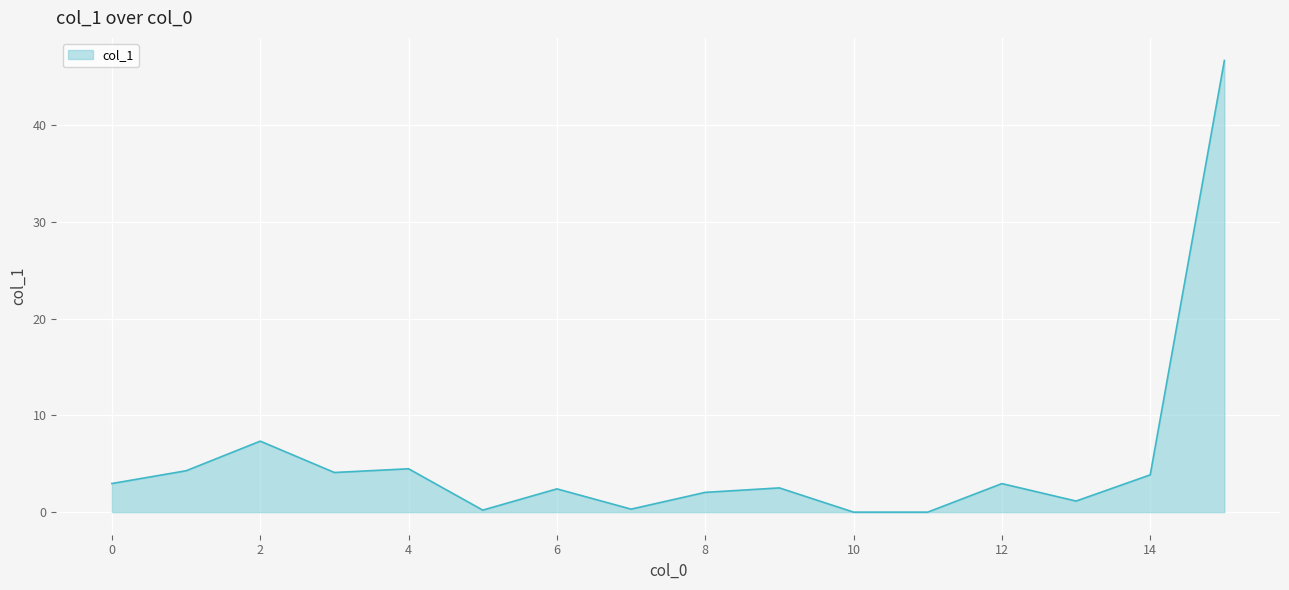

What is the difference between the maximum and minimum values?

46.7